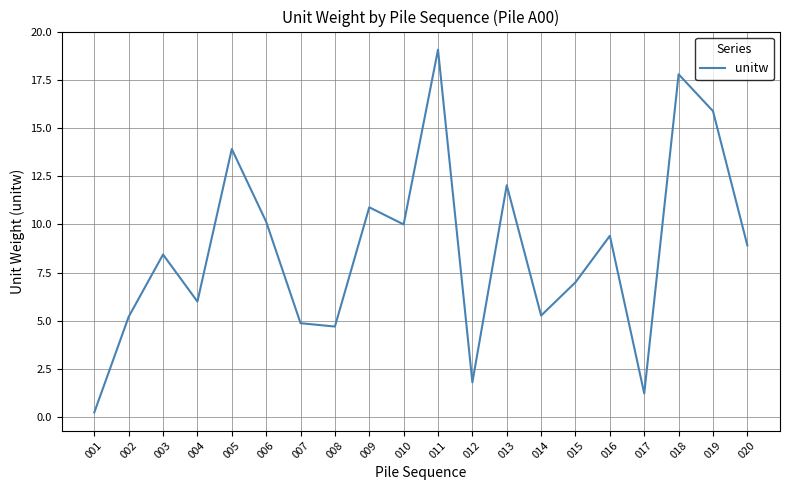

What is the sum of the values at 011 and 006?

29.2